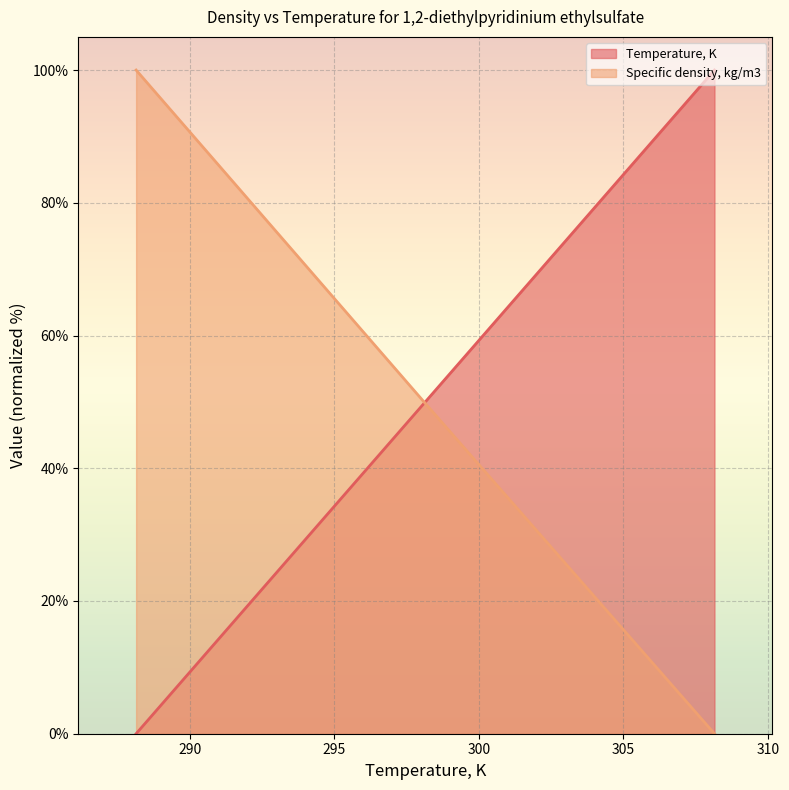

List the series in order of their overall mean, lowest first.

Specific density, kg/m3, Temperature, K